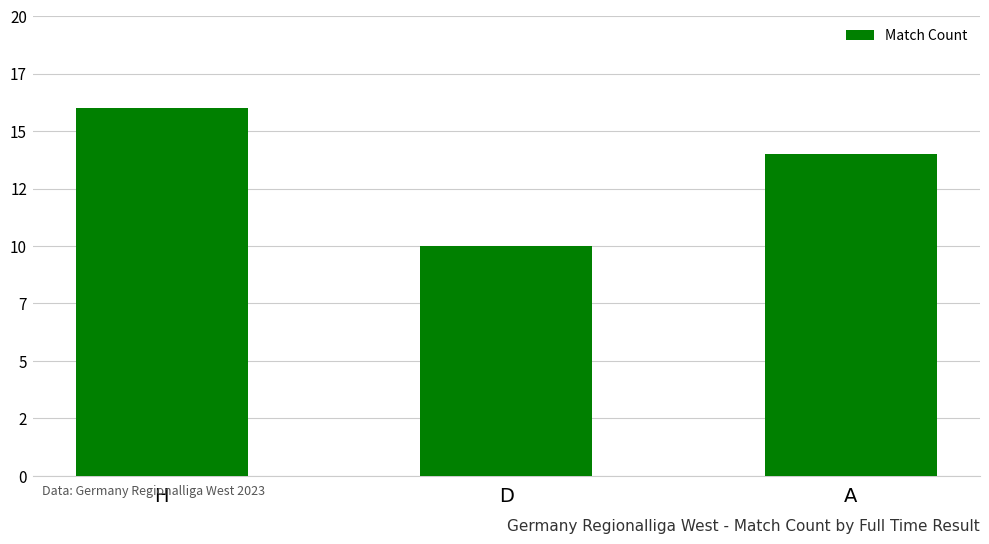

Rank the categories by value from highest to lowest.

H, A, D